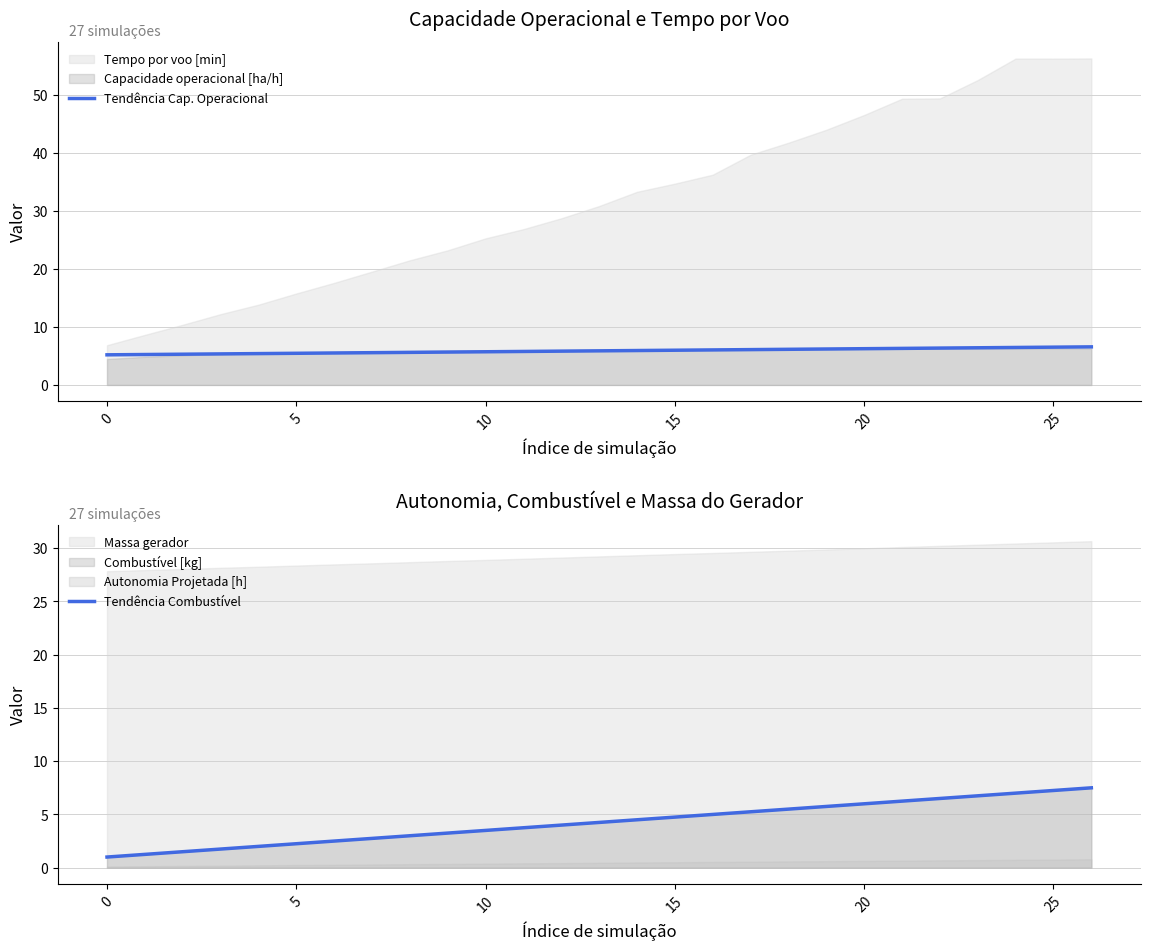

The value of Tendência Cap. Operacional at 0 is 5.2. True or false?

True